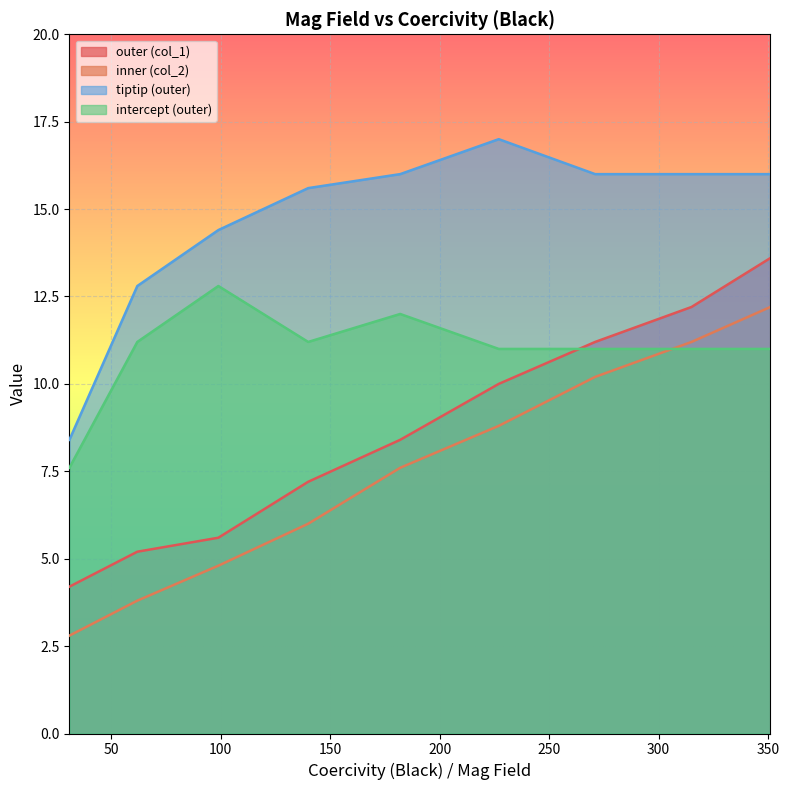

The value of outer (col_1) at 62 is 7.6. True or false?

False